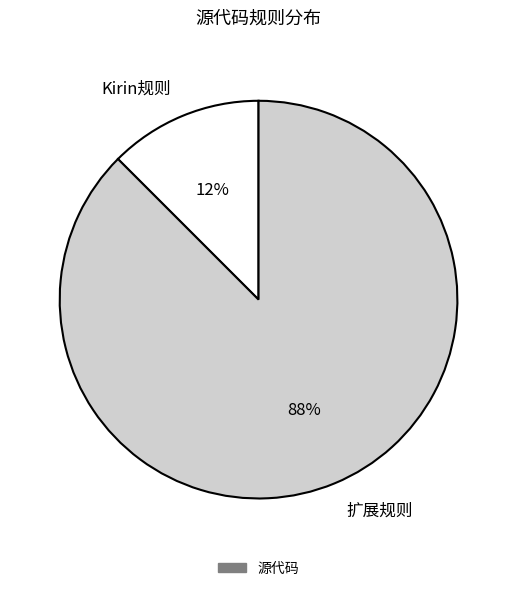

Which slice is the smallest?

Kirin规则